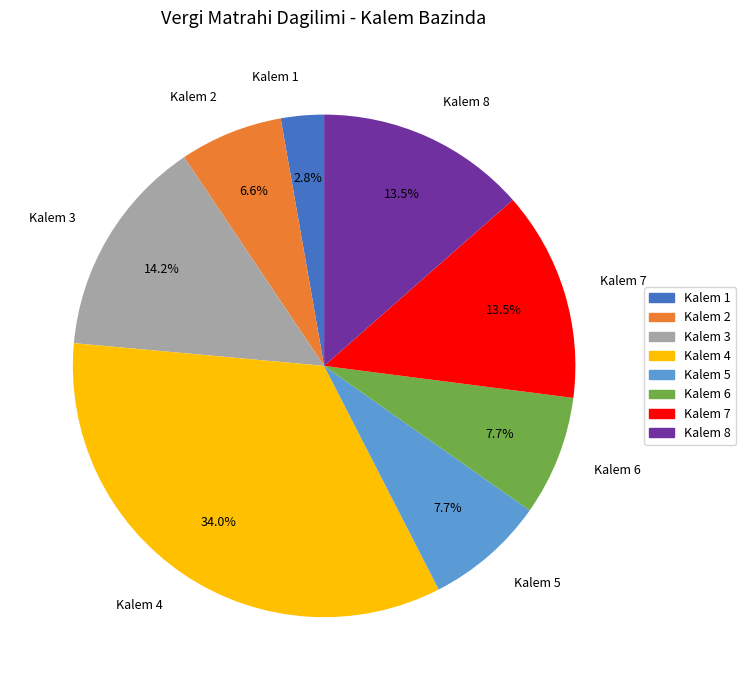

Is Kalem 5 the majority of the pie?

No